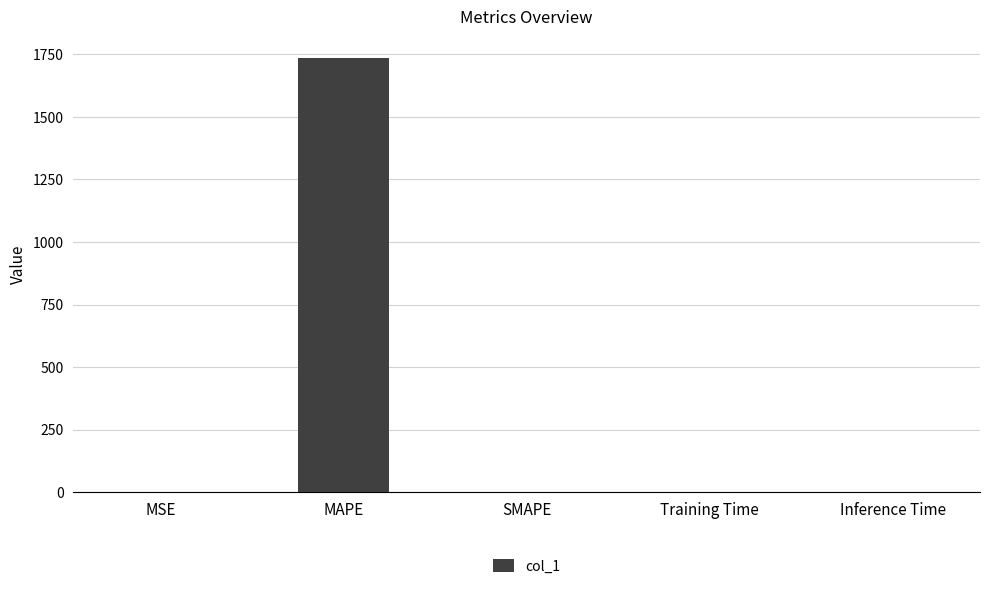

Which category has the highest value across all series?

MAPE